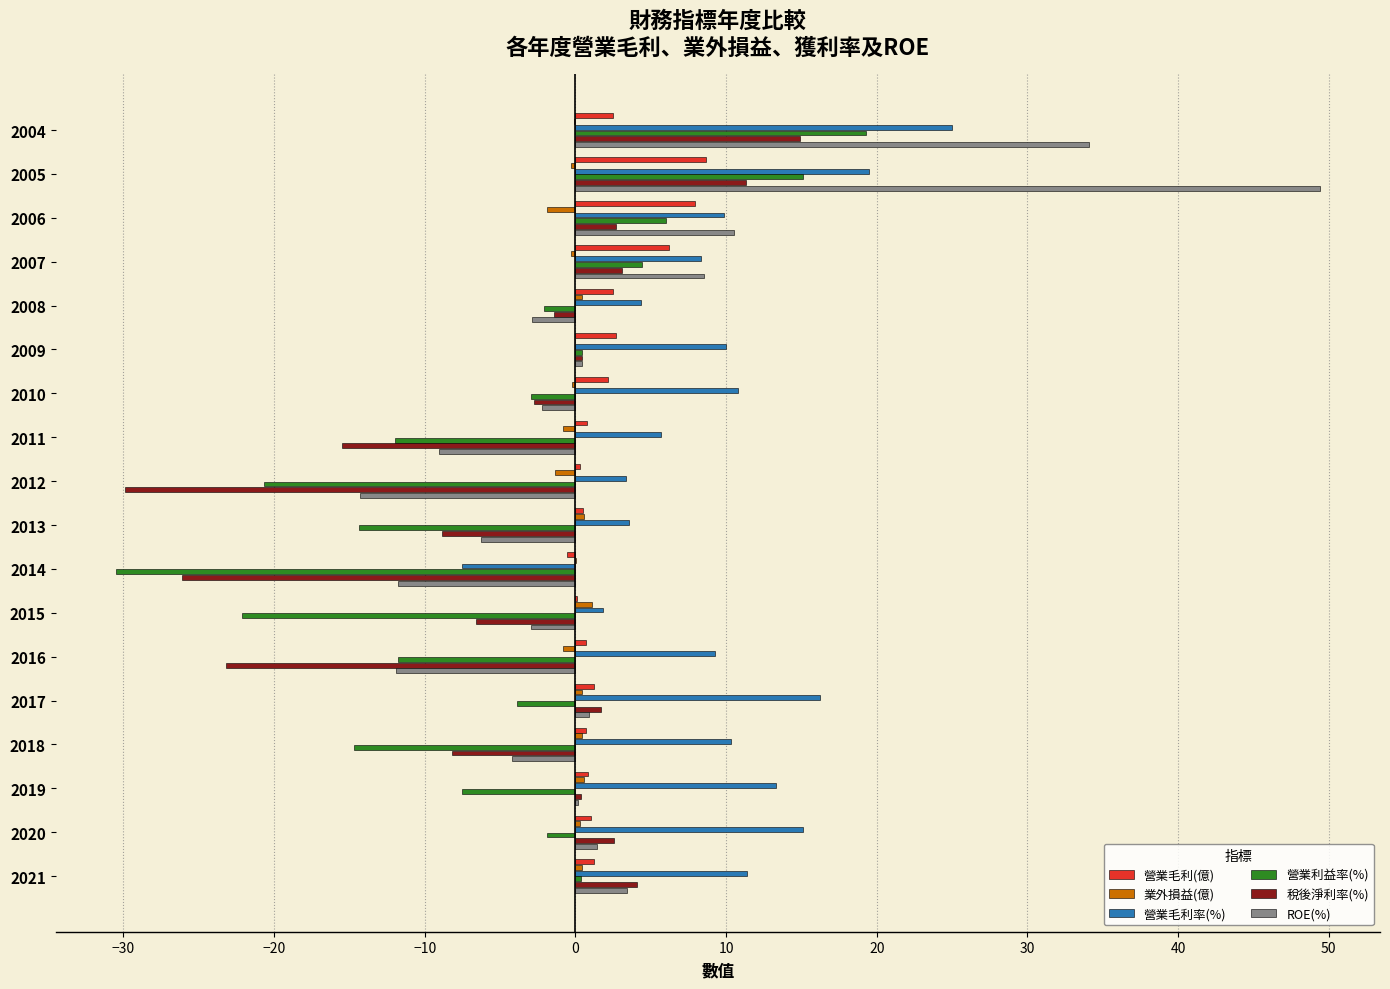

Is the value of 業外損益(億) at 2021 greater than the value of ROE(%) at 2008?

Yes